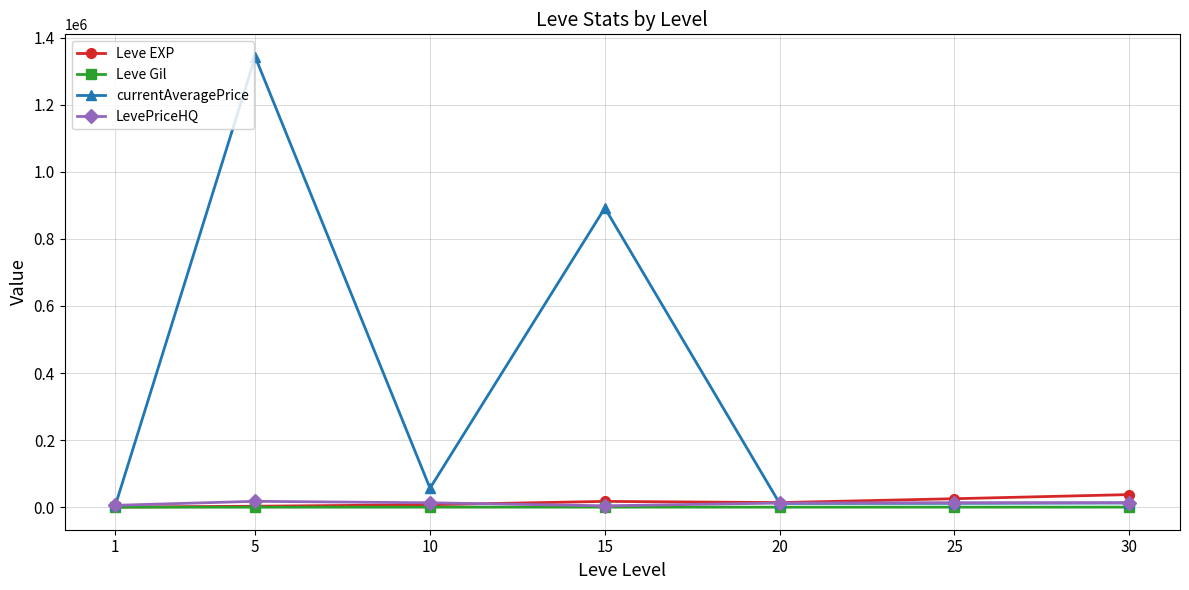

How many data points does each series have?

7